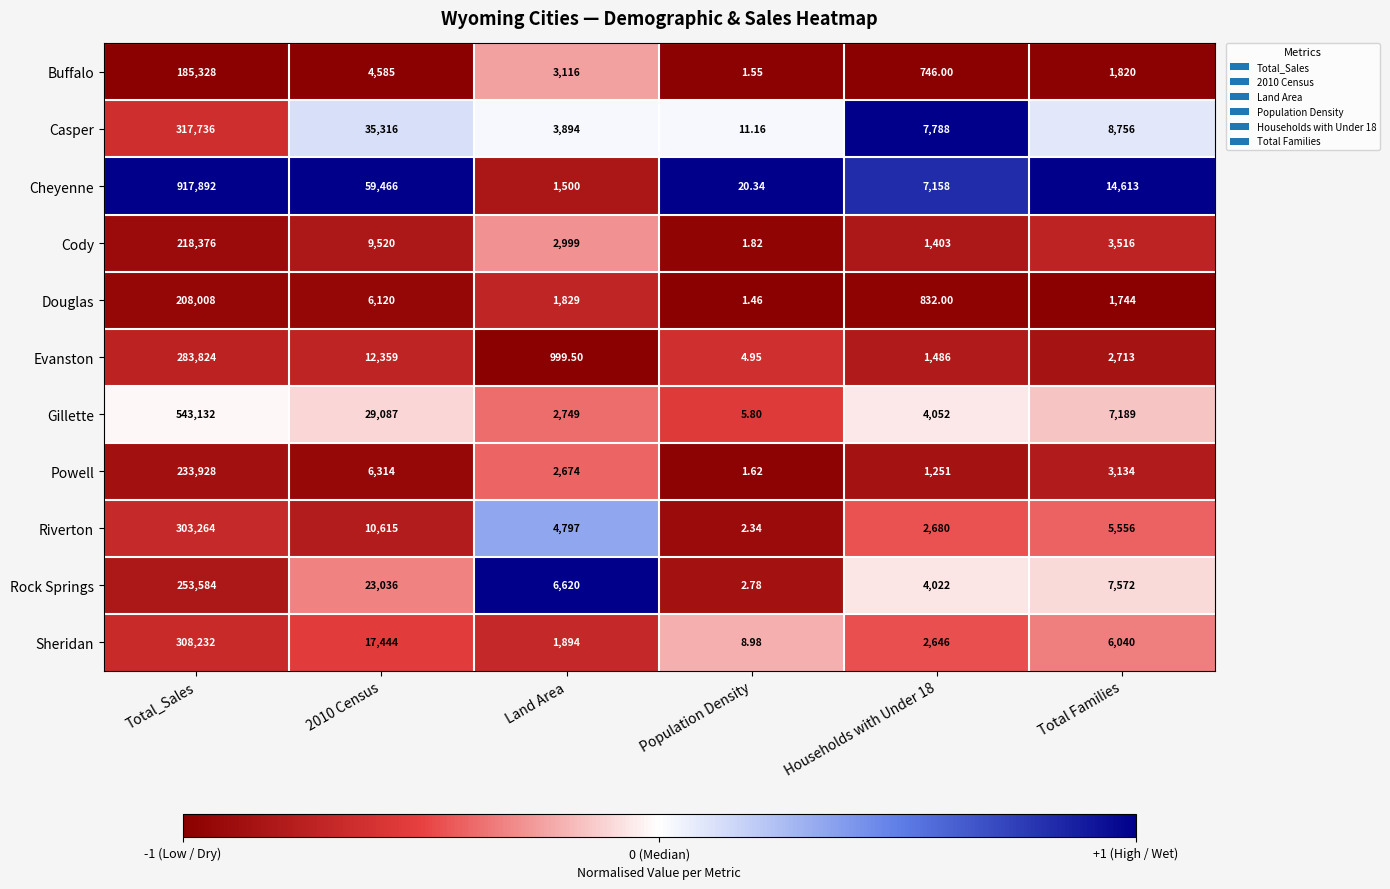

Which series has the largest total across all categories?

Cheyenne